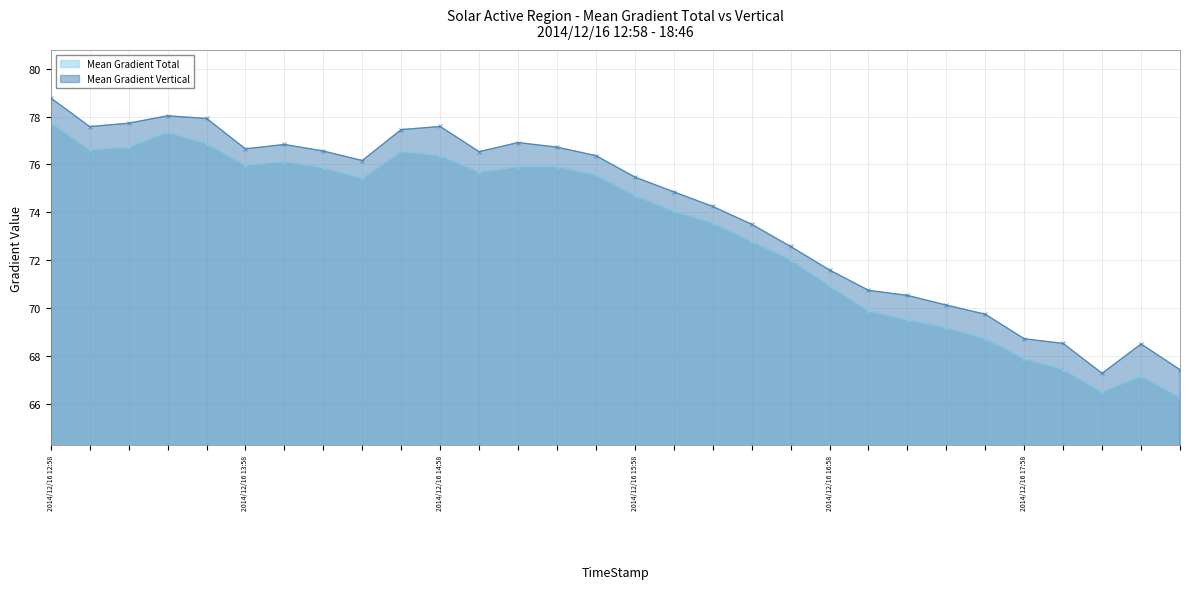

What is the minimum value for Mean Gradient Total?

66.3